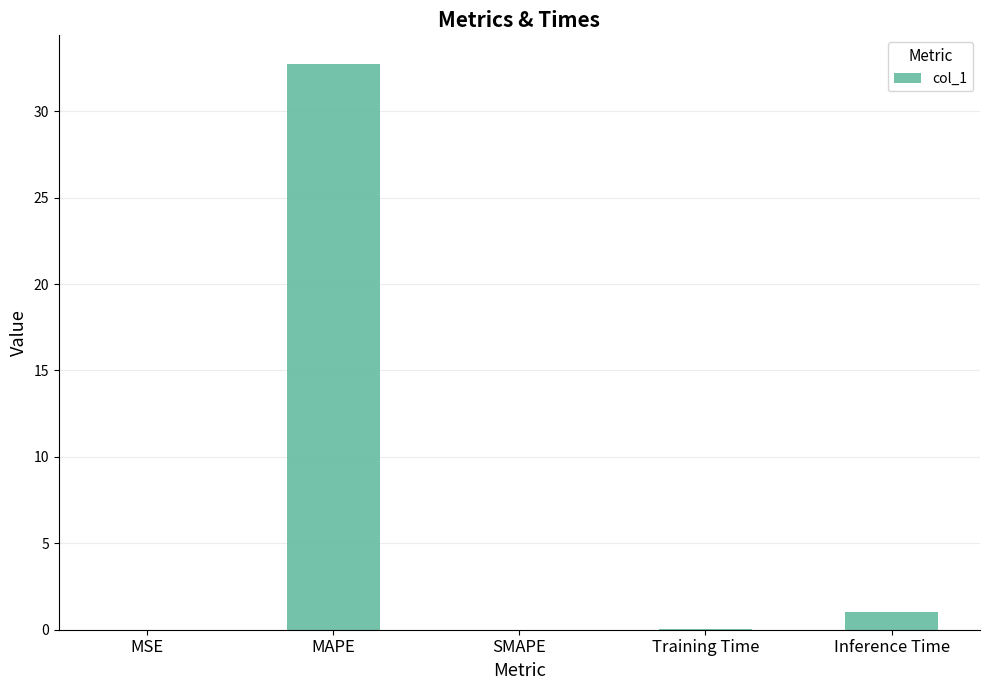

What is the change in value from MSE to Inference Time?

+1.0